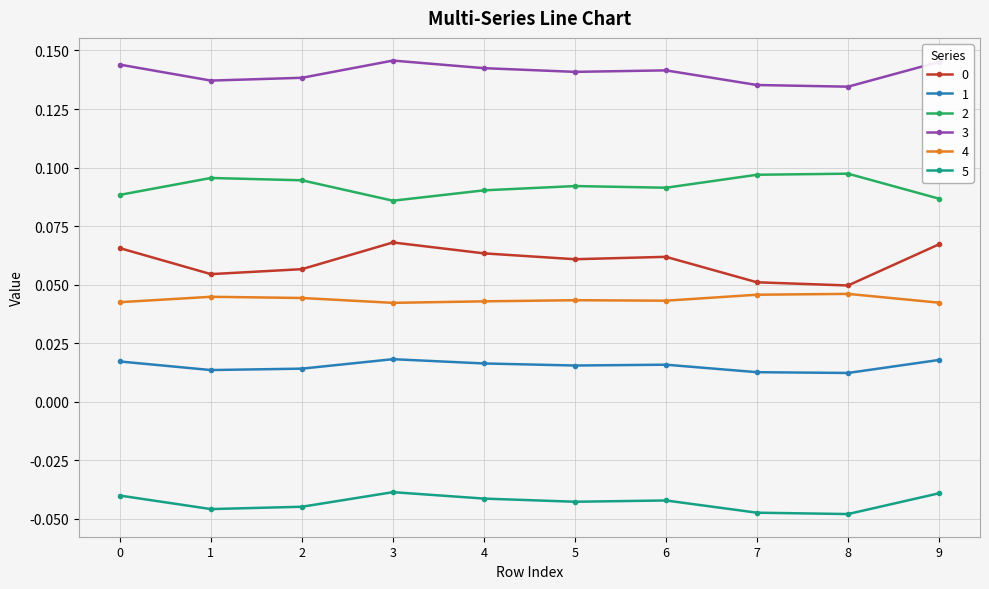

Count the 0 values in the range 0 to 1.

10